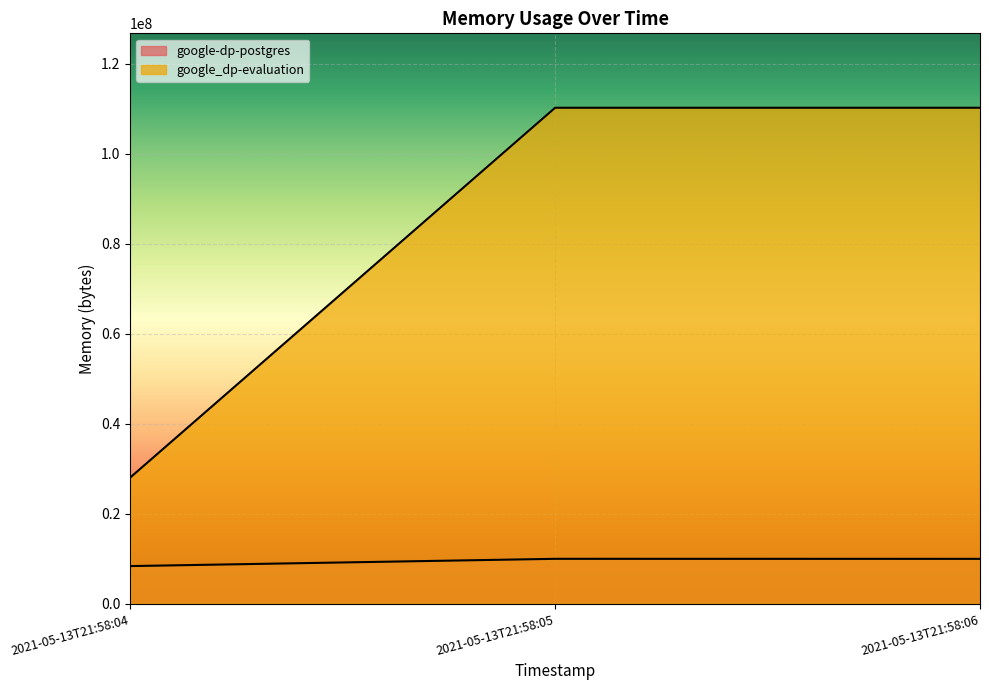

Reading left to right, list all the values displayed in this chart.

google-dp-postgres: 2021-05-13T21:58:04=8388608	2021-05-13T21:58:05=10002432	2021-05-13T21:58:06=9994240
google_dp-evaluation: 2021-05-13T21:58:04=28065792	2021-05-13T21:58:05=110211072	2021-05-13T21:58:06=110211072